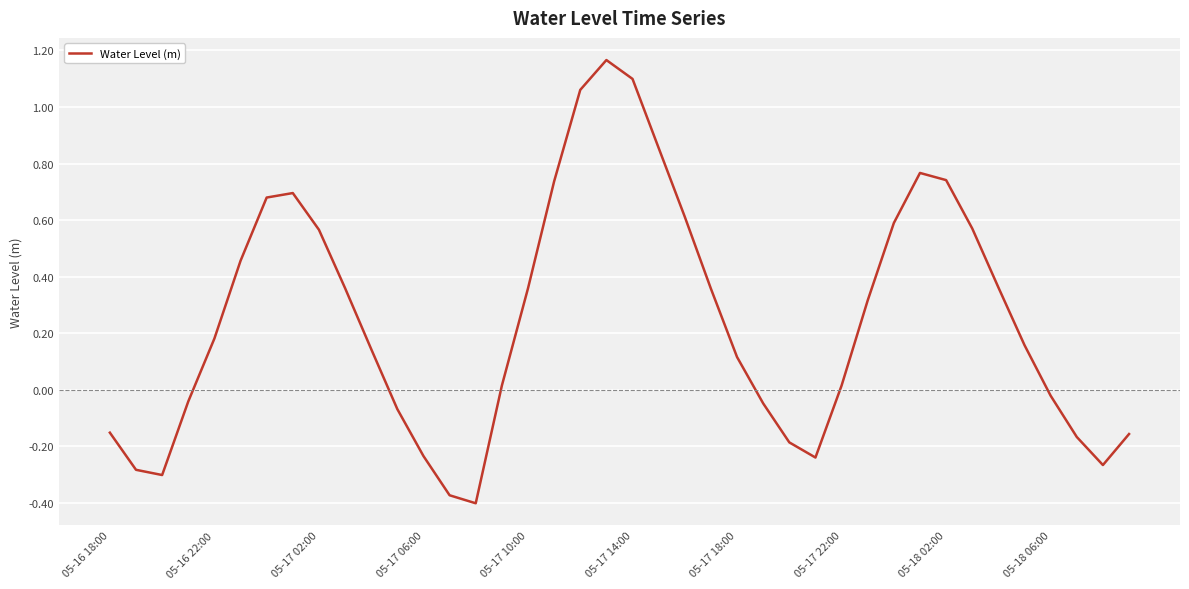

What is the sum of all values?

10.0